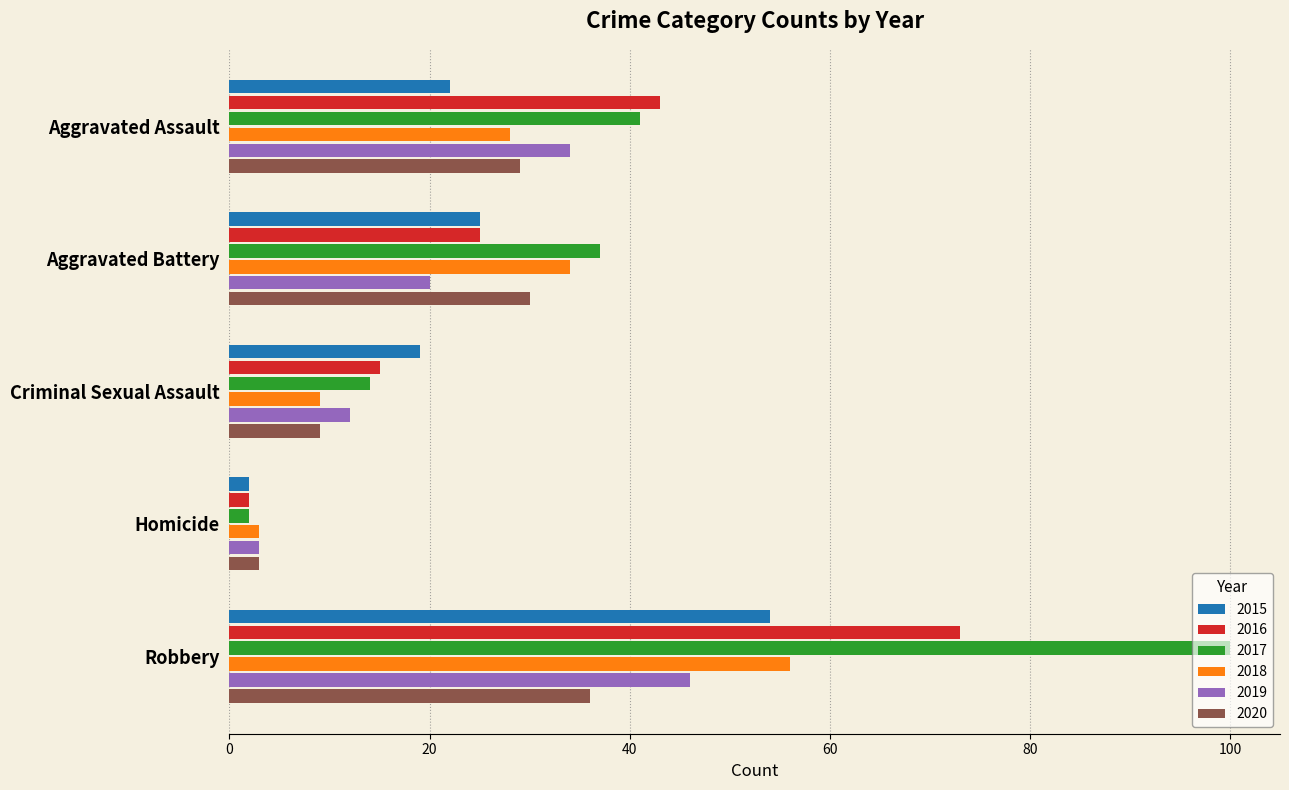

True or false: 2015 has a value of 31 at Aggravated Assault.

False